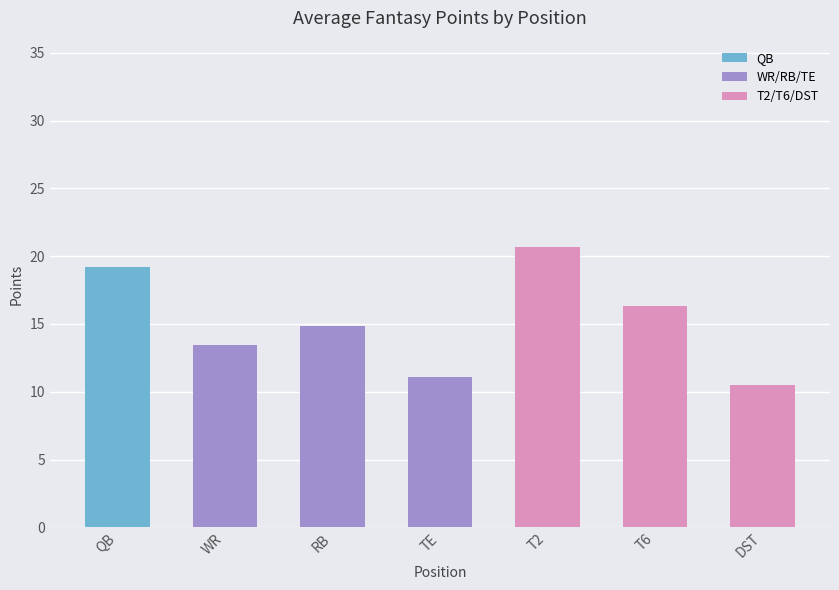

Between DST and WR, which is larger?

WR